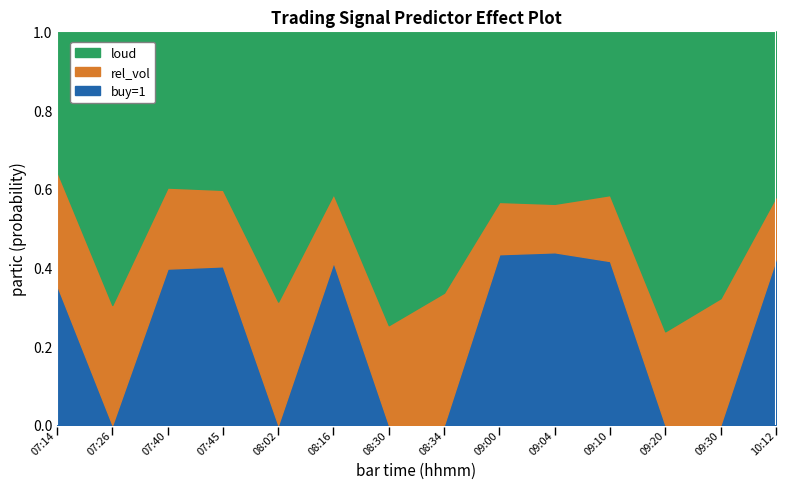

After their last crossing, which series has the higher values: buy=1 or rel_vol?

buy=1